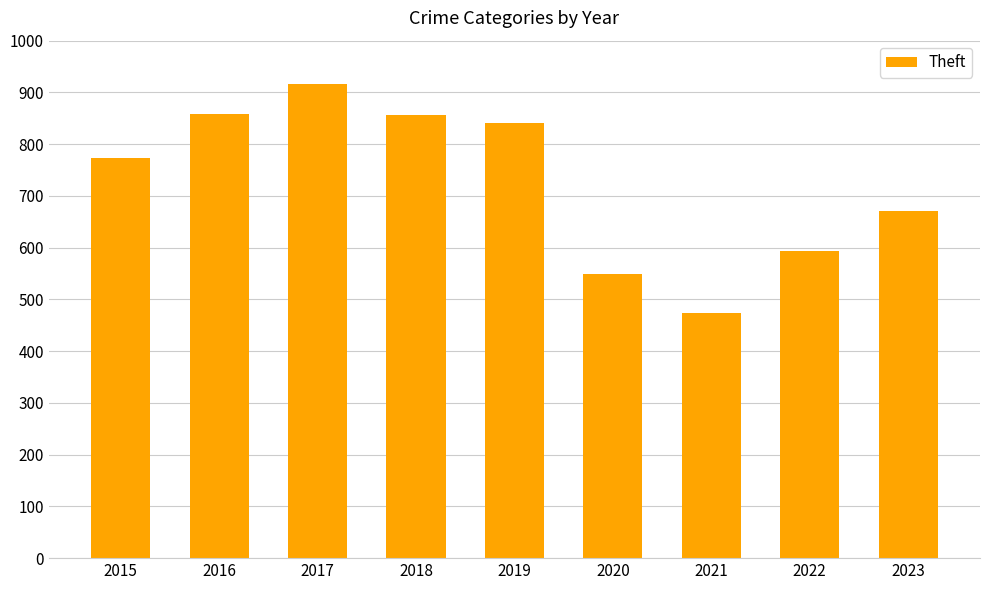

At which category does the chart reach its minimum across all series?

2021